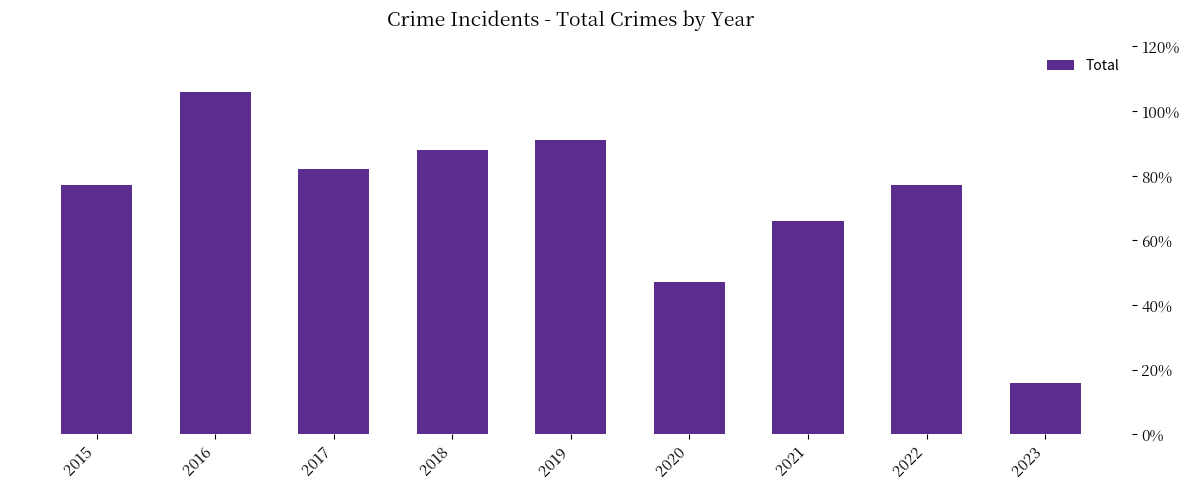

How many values are below 77?

3